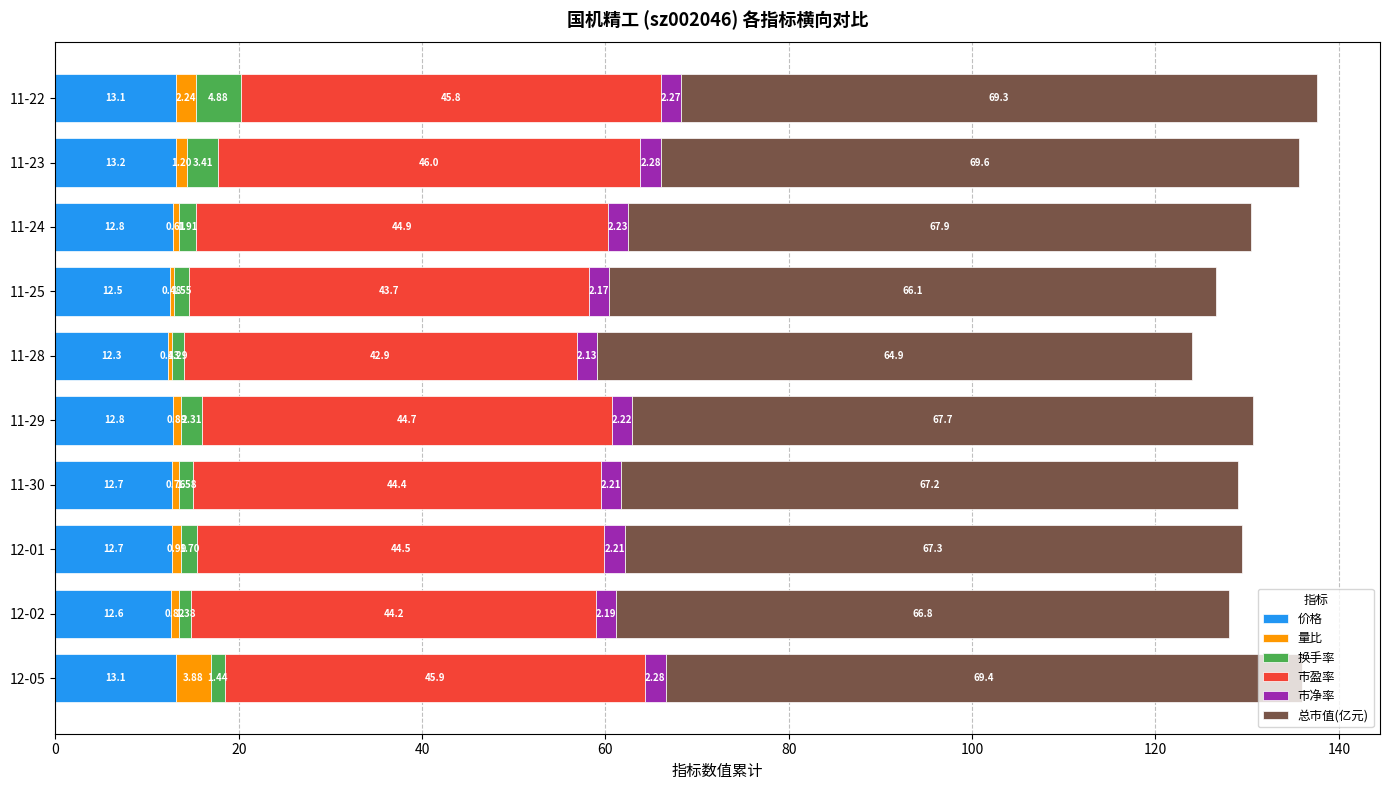

At which category is the sum across all series the highest?

11-22